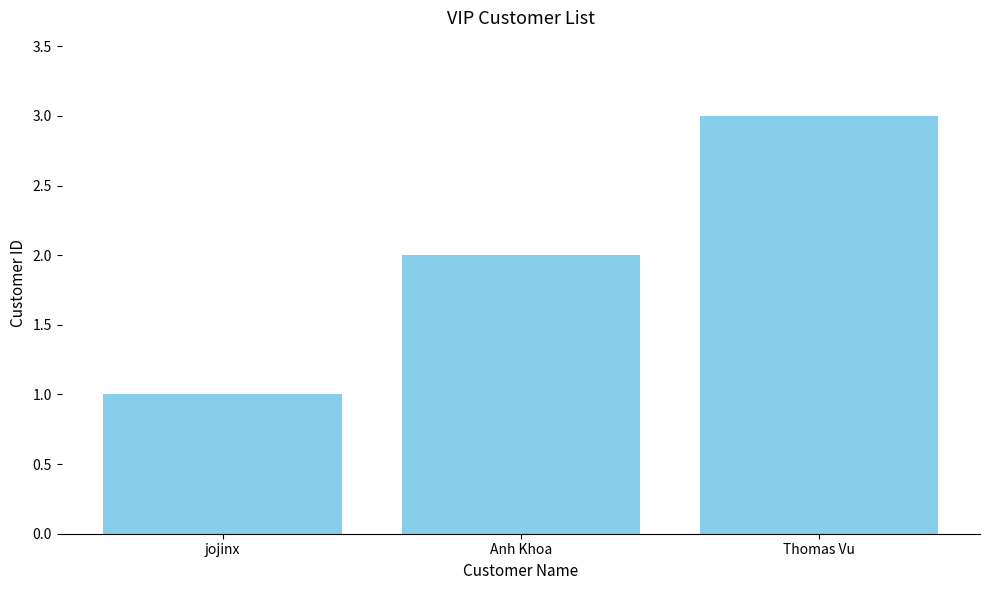

Reading left to right, what are all the values shown in this chart?

jojinx=1	Anh Khoa=2	Thomas Vu=3